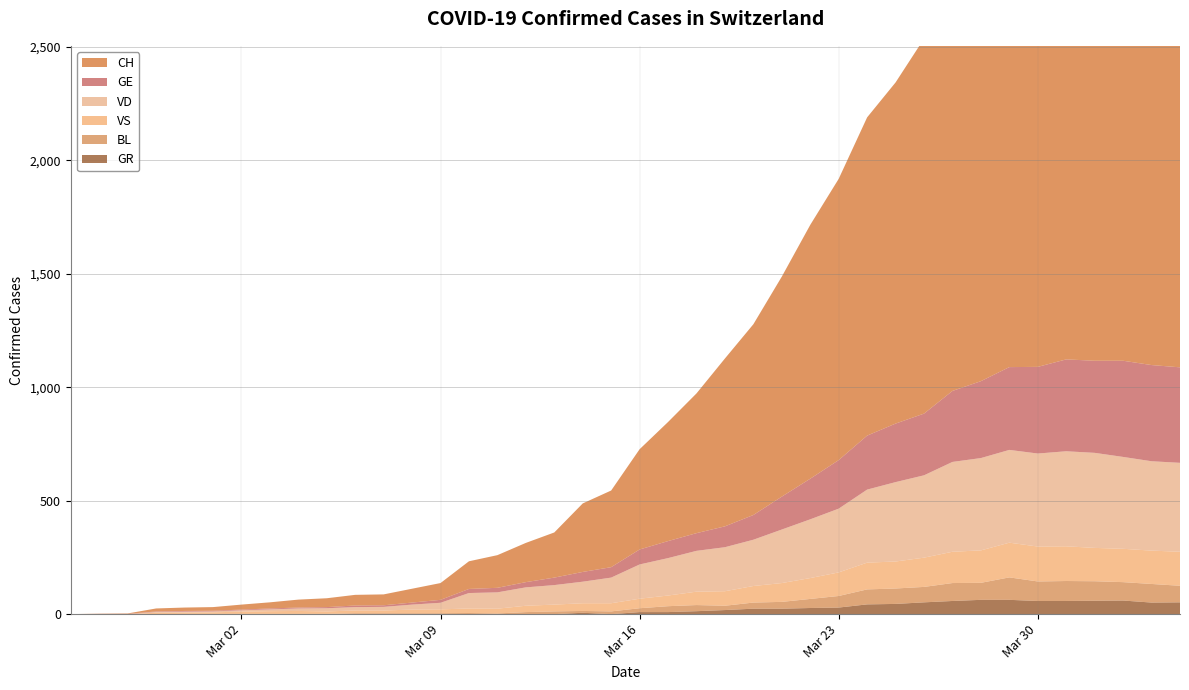

Reading right to left, transcribe all the data shown in this chart.

CH: 2020-04-04=2348	2020-04-03=2362	2020-04-02=2386	2020-04-01=2327	2020-03-31=2250	2020-03-30=2221	2020-03-29=2037	2020-03-28=1923	2020-03-27=1833	2020-03-26=1653	2020-03-25=1504	2020-03-24=1403	2020-03-23=1240	2020-03-22=1119	2020-03-21=970	2020-03-20=841	2020-03-19=740	2020-03-18=616	2020-03-17=525	2020-03-16=442	2020-03-15=338	2020-03-14=302	2020-03-13=199	2020-03-12=173	2020-03-11=144	2020-03-10=122	2020-03-09=74	2020-03-08=61	2020-03-07=48	2020-03-06=47	2020-03-05=39	2020-03-04=35	2020-03-03=27	2020-03-02=22	2020-03-01=16	2020-02-29=15	2020-02-28=13	2020-02-27=2	2020-02-26=1	2020-02-25=0
VD: 2020-04-04=392	2020-04-03=394	2020-04-02=405	2020-04-01=419	2020-03-31=419	2020-03-30=410	2020-03-29=409	2020-03-28=407	2020-03-27=396	2020-03-26=363	2020-03-25=350	2020-03-24=322	2020-03-23=281	2020-03-22=259	2020-03-21=236	2020-03-20=204	2020-03-19=194	2020-03-18=180	2020-03-17=165	2020-03-16=151	2020-03-15=113	2020-03-14=95	2020-03-13=86	2020-03-12=81	2020-03-11=72	2020-03-10=68	2020-03-09=29	2020-03-08=22	2020-03-07=16	2020-03-06=15	2020-03-05=14	2020-03-04=11	2020-03-03=8	2020-03-02=6	2020-03-01=4	2020-02-29=4	2020-02-28=4	2020-02-27=0	2020-02-26=0	2020-02-25=0
GE: 2020-04-04=421	2020-04-03=424	2020-04-02=424	2020-04-01=406	2020-03-31=405	2020-03-30=382	2020-03-29=365	2020-03-28=339	2020-03-27=313	2020-03-26=272	2020-03-25=258	2020-03-24=238	2020-03-23=214	2020-03-22=179	2020-03-21=145	2020-03-20=109	2020-03-19=92	2020-03-18=78	2020-03-17=75	2020-03-16=66	2020-03-15=46	2020-03-14=43	2020-03-13=33	2020-03-12=23	2020-03-11=20	2020-03-10=18	2020-03-09=13	2020-03-08=9	2020-03-07=7	2020-03-06=7	2020-03-05=5	2020-03-04=4	2020-03-03=4	2020-03-02=3	2020-03-01=3	2020-02-29=3	2020-02-28=2	2020-02-27=1	2020-02-26=1	2020-02-25=0
VS: 2020-04-04=150	2020-04-03=147	2020-04-02=147	2020-04-01=147	2020-03-31=153	2020-03-30=154	2020-03-29=153	2020-03-28=143	2020-03-27=138	2020-03-26=129	2020-03-25=119	2020-03-24=118	2020-03-23=104	2020-03-22=92	2020-03-21=83	2020-03-20=73	2020-03-19=64	2020-03-18=59	2020-03-17=47	2020-03-16=42	2020-03-15=36	2020-03-14=34	2020-03-13=30	2020-03-12=28	2020-03-11=21	2020-03-10=20	2020-03-09=17	2020-03-08=16	2020-03-07=12	2020-03-06=12	2020-03-05=11	2020-03-04=13	2020-03-03=12	2020-03-02=10	2020-03-01=7	2020-02-29=6	2020-02-28=6	2020-02-27=0	2020-02-26=0	2020-02-25=0
BL: 2020-04-04=73	2020-04-03=82	2020-04-02=81	2020-04-01=86	2020-03-31=88	2020-03-30=86	2020-03-29=99	2020-03-28=75	2020-03-27=79	2020-03-26=68	2020-03-25=68	2020-03-24=66	2020-03-23=51	2020-03-22=40	2020-03-21=30	2020-03-20=27	2020-03-19=19	2020-03-18=27	2020-03-17=26	2020-03-16=17	2020-03-15=12	2020-03-14=8	2020-03-13=12	2020-03-12=9	2020-03-11=3	2020-03-10=5	2020-03-09=4	2020-03-08=4	2020-03-07=4	2020-03-06=4	2020-03-05=1	2020-03-04=1	2020-03-03=1	2020-03-02=1	2020-03-01=1	2020-02-29=1	2020-02-28=0	2020-02-27=0	2020-02-26=0	2020-02-25=0
GR: 2020-04-04=52	2020-04-03=51	2020-04-02=60	2020-04-01=59	2020-03-31=58	2020-03-30=58	2020-03-29=63	2020-03-28=63	2020-03-27=58	2020-03-26=52	2020-03-25=45	2020-03-24=43	2020-03-23=29	2020-03-22=27	2020-03-21=24	2020-03-20=24	2020-03-19=18	2020-03-18=13	2020-03-17=9	2020-03-16=9	2020-03-15=0	2020-03-14=6	2020-03-13=0	2020-03-12=0	2020-03-11=0	2020-03-10=0	2020-03-09=0	2020-03-08=0	2020-03-07=0	2020-03-06=0	2020-03-05=0	2020-03-04=0	2020-03-03=0	2020-03-02=0	2020-03-01=0	2020-02-29=0	2020-02-28=0	2020-02-27=0	2020-02-26=0	2020-02-25=0